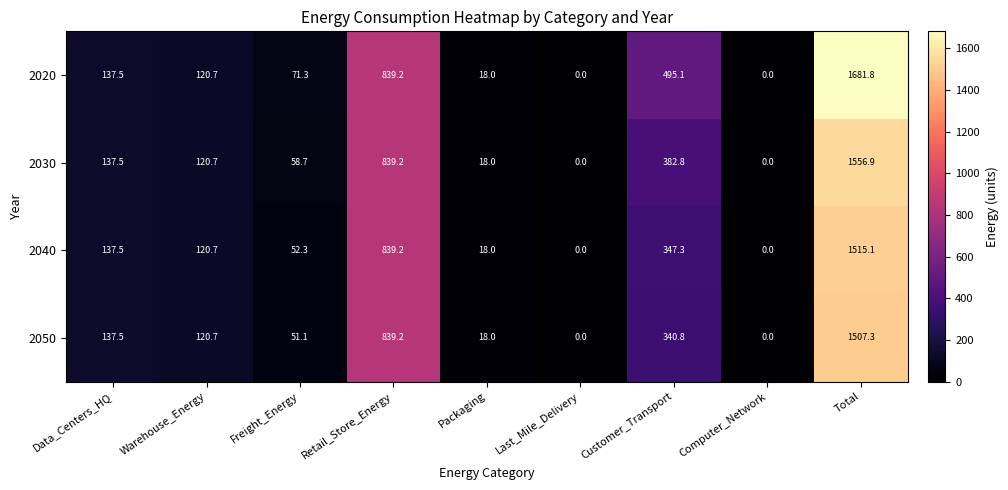

What is the difference between the highest and lowest values at Customer_Transport?

154.3